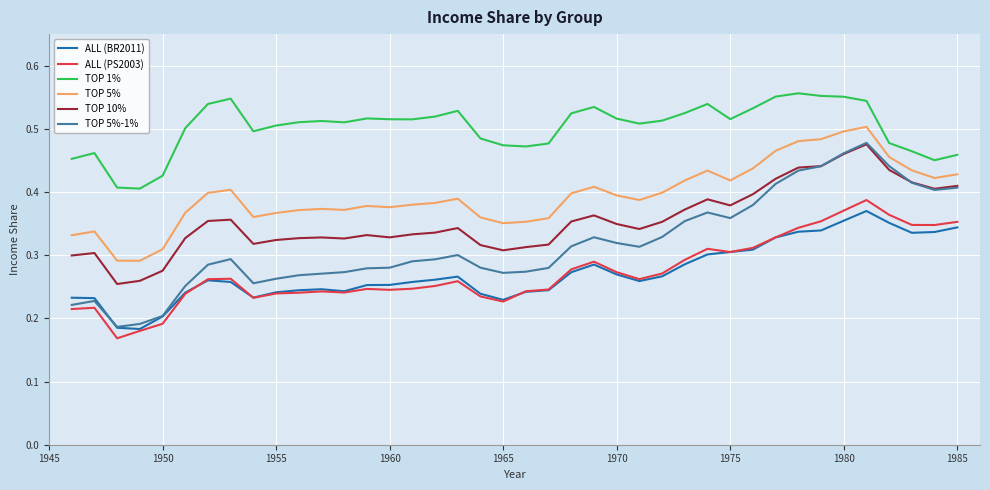

Which series has the widest spread of values?

TOP 5%-1%